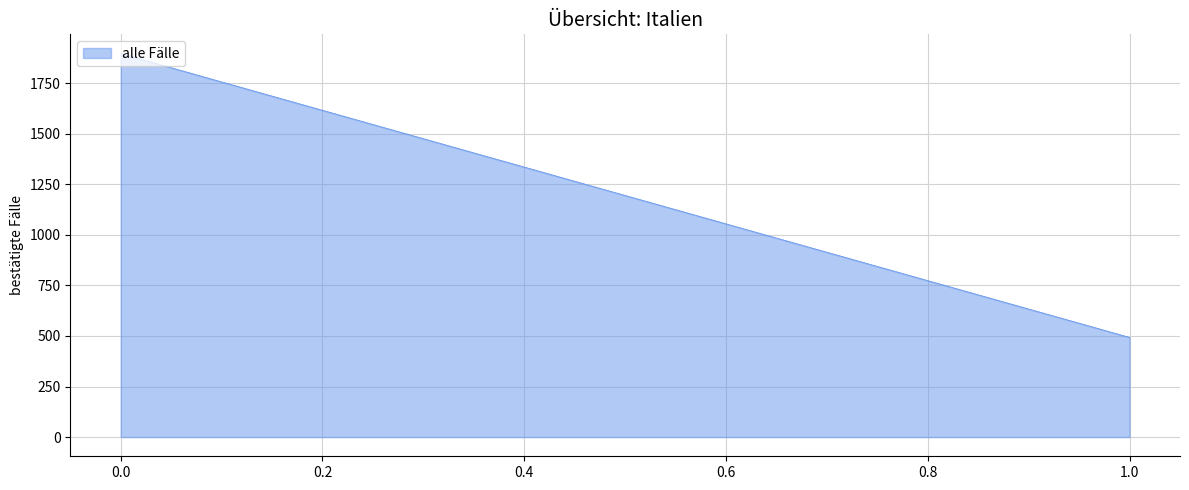

List the labels in order of value, largest first.

0.0, 1.0